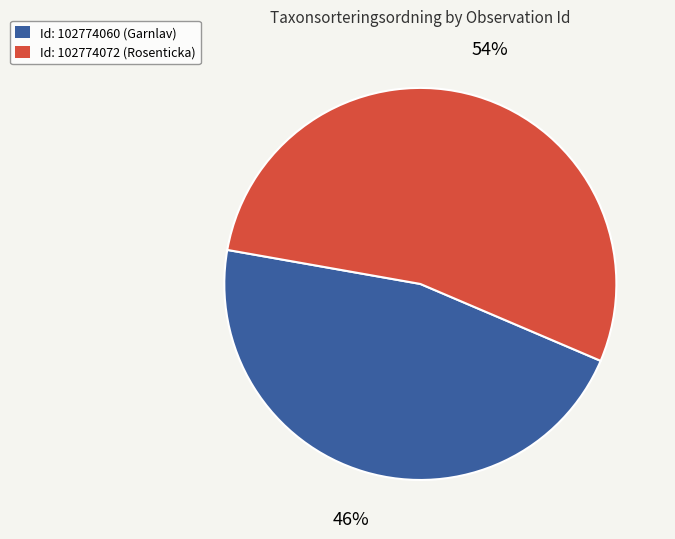

What percentage is the Id: 102774060 (Garnlav) slice, to the nearest percent?

46%